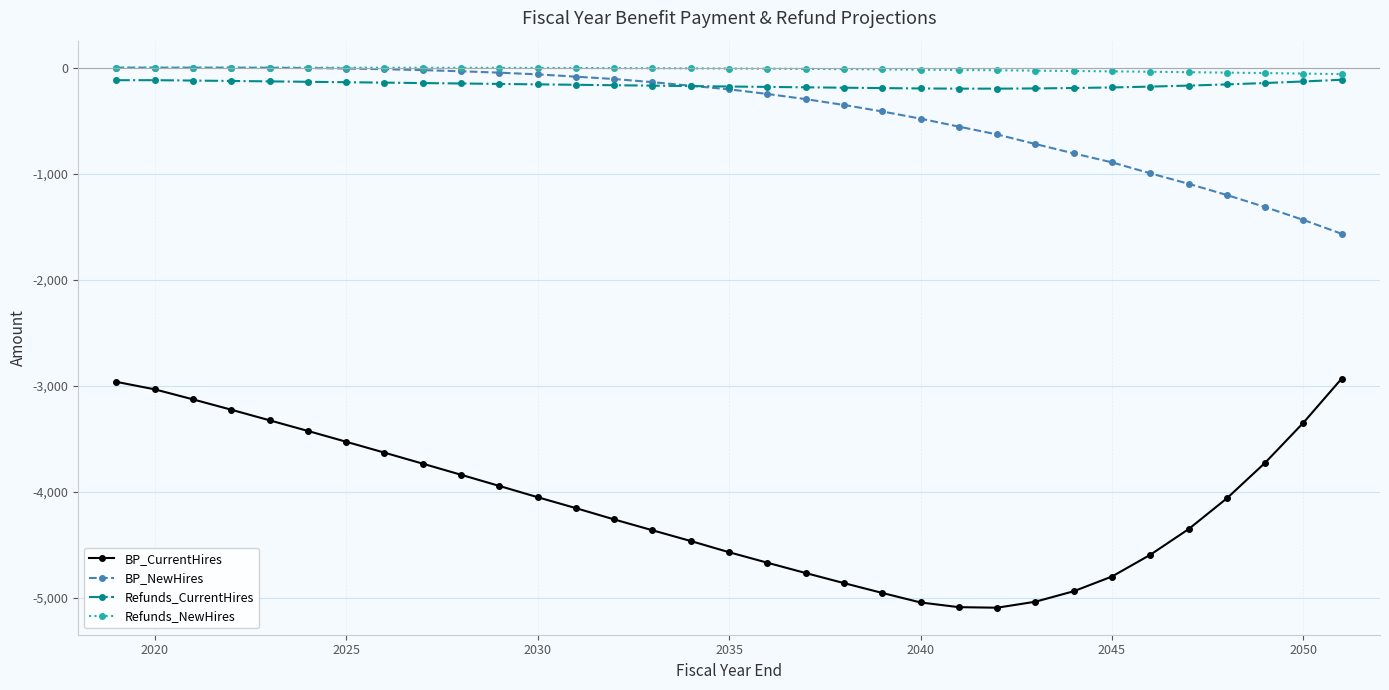

What is the value of the BP_CurrentHires point at the 33rd from the left?

-2930.4